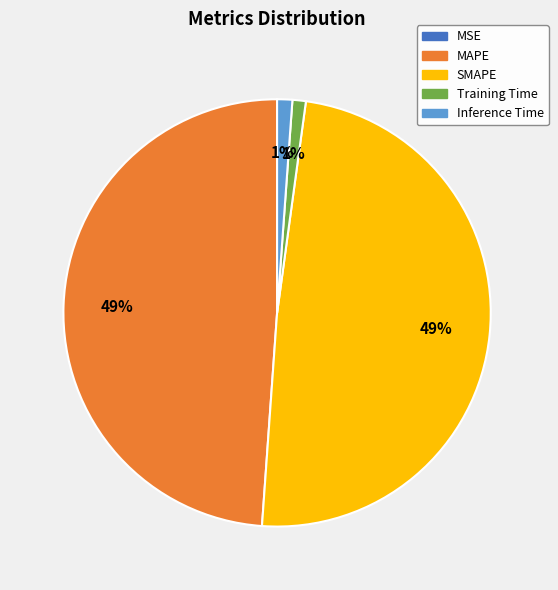

The MAPE slice represents 42% of the pie. True or false?

False